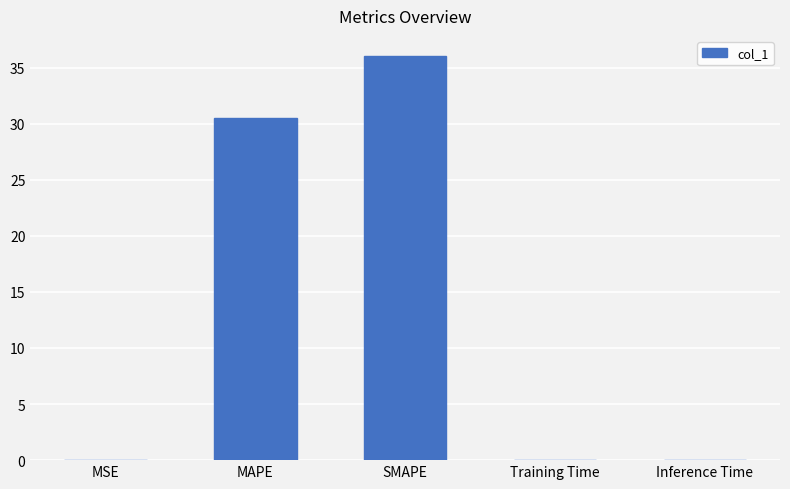

What is the sum of all values?

66.6